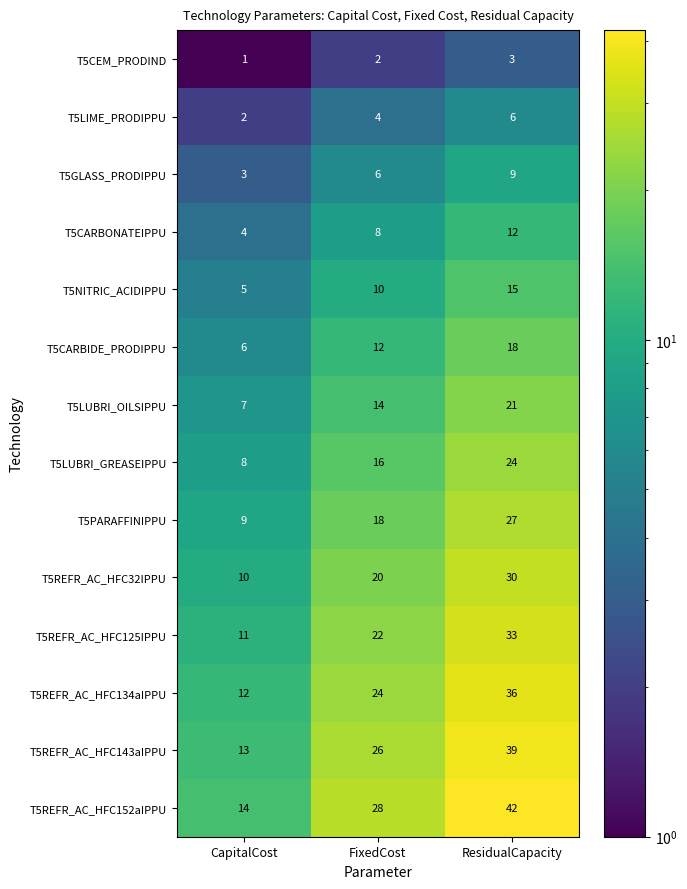

What is the average value of the T5REFR_AC_HFC143aIPPU series?

26